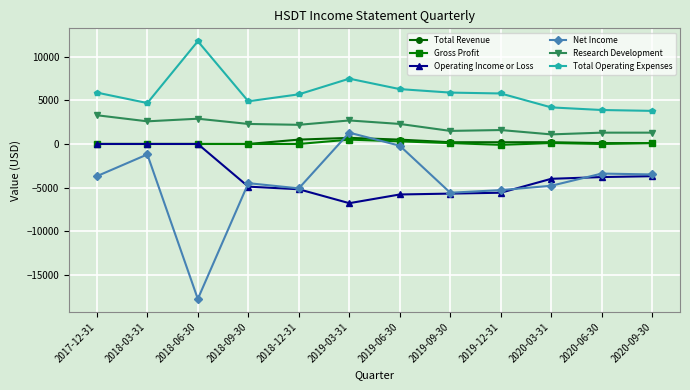

Which series has the largest total across all categories?

Total Operating Expenses